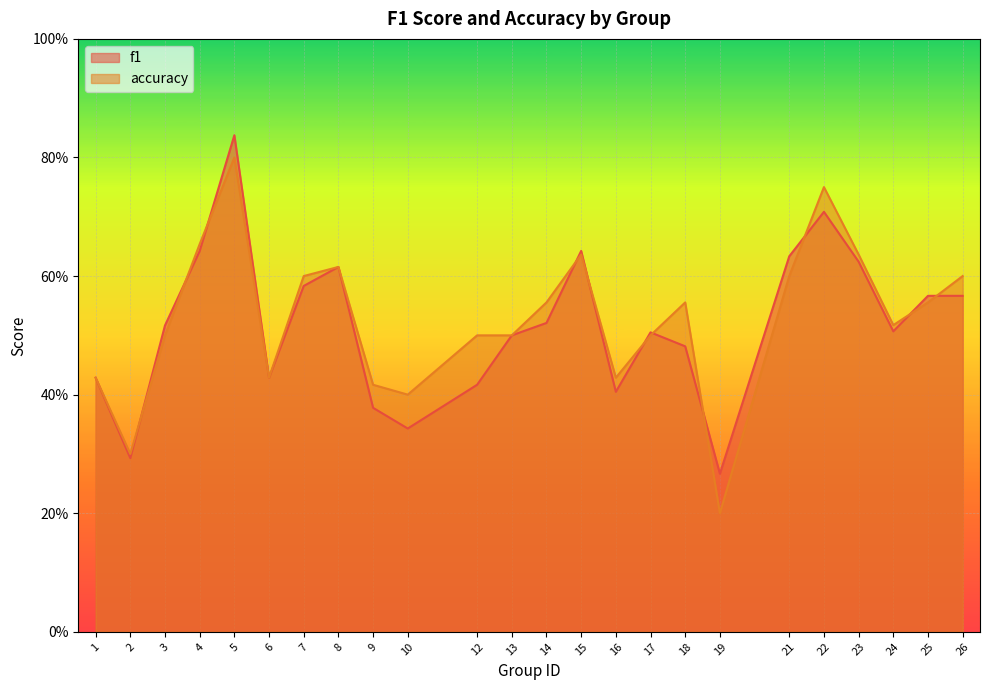

What is the total value across all series at 9?

0.8